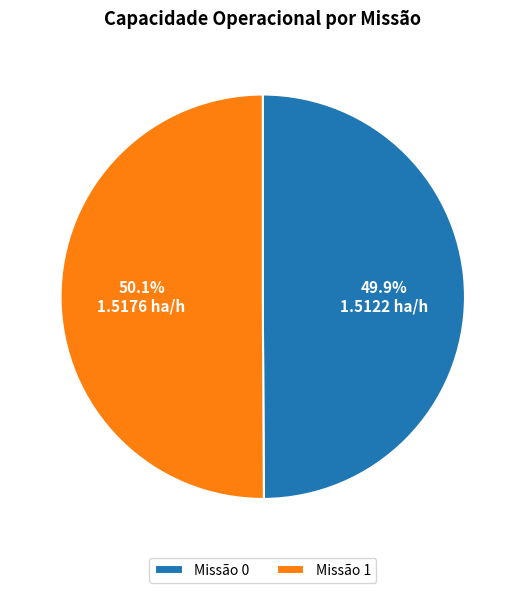

How many segments does this pie chart have?

2